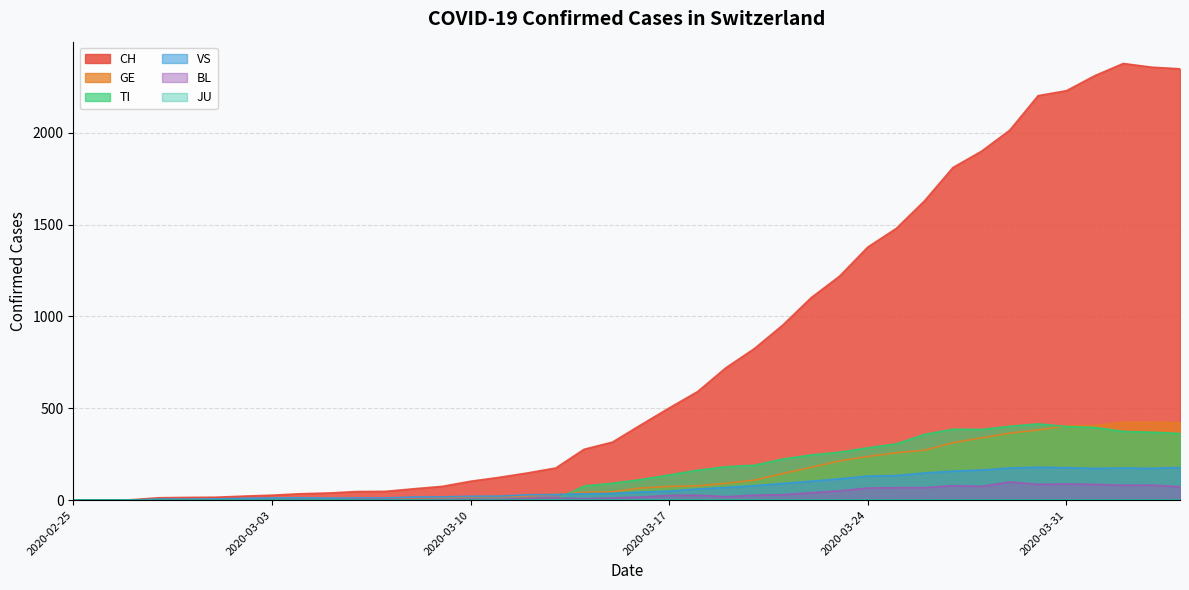

What is the sum of the CH values at 2020-02-27 and 2020-03-07?

50